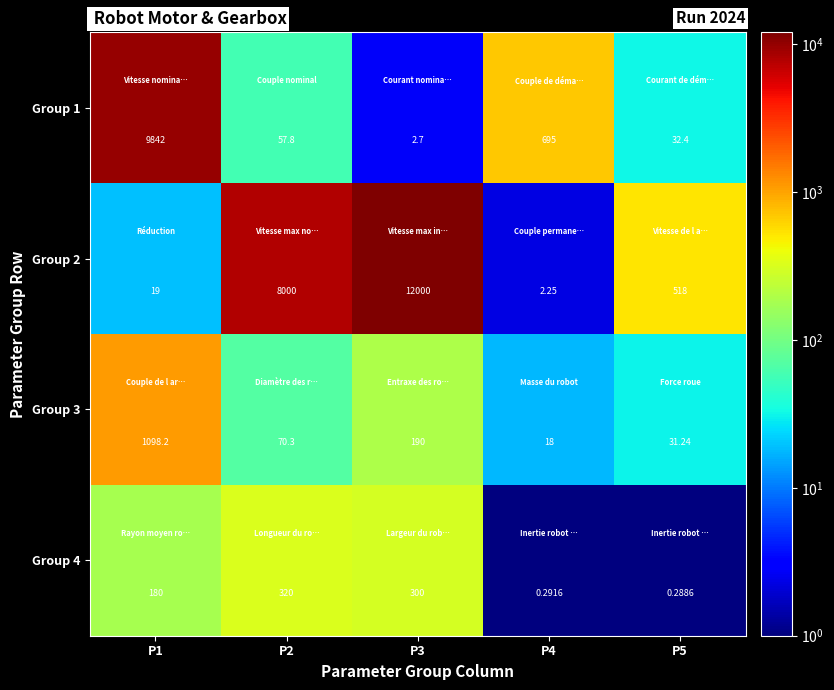

What is the total value across all series at P2?

8448.1